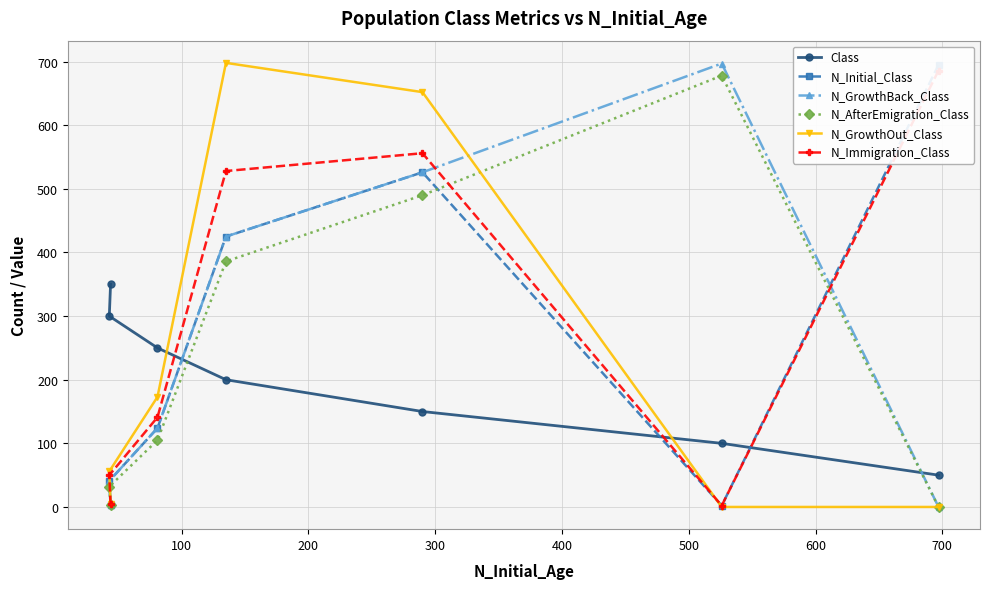

What is the difference between the Class values at 200 and 500?

150